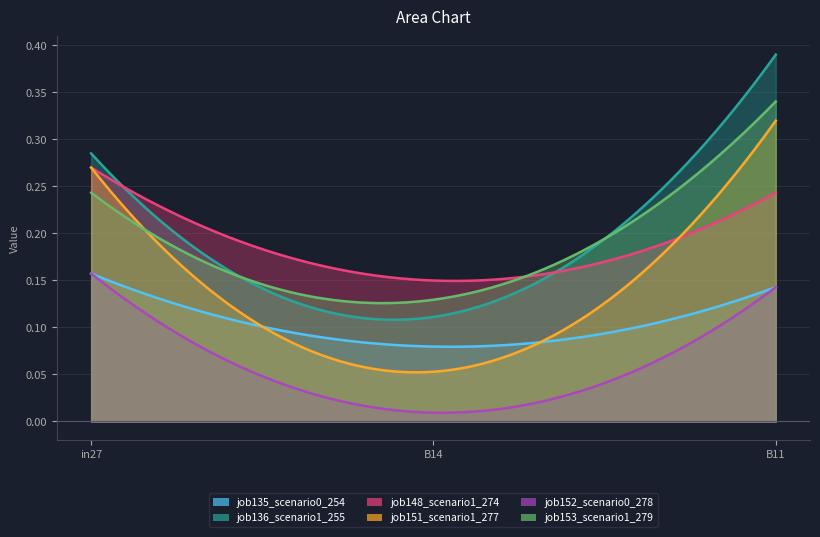

Reading left to right, what are all the values shown in this chart?

job135_scenario0_254: in27=0.2	B14=0.1	B11=0.1
job136_scenario1_255: in27=0.3	B14=0.1	B11=0.4
job148_scenario1_274: in27=0.3	B14=0.1	B11=0.2
job151_scenario1_277: in27=0.3	B14=0.1	B11=0.3
job152_scenario0_278: in27=0.2	B14=0.0	B11=0.1
job153_scenario1_279: in27=0.2	B14=0.1	B11=0.3